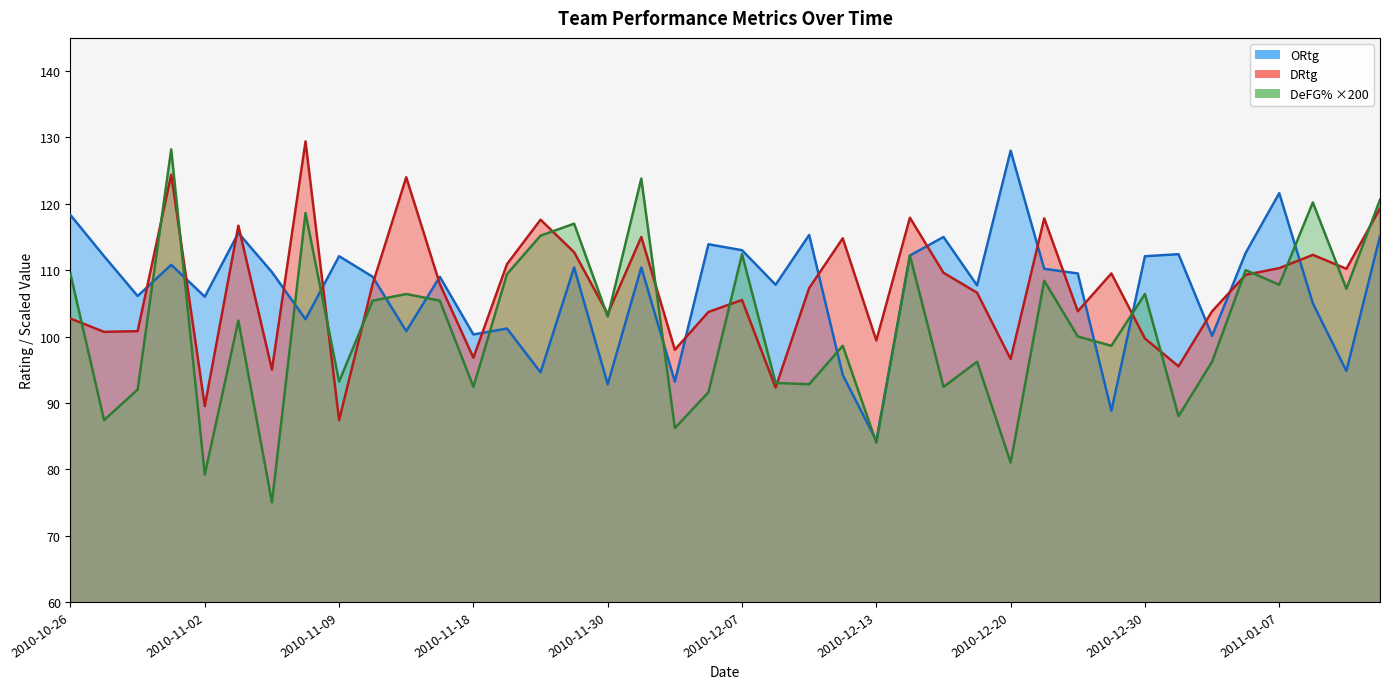

Where do ORtg and DeFG% first cross each other?

2010-10-30 and 2010-11-01